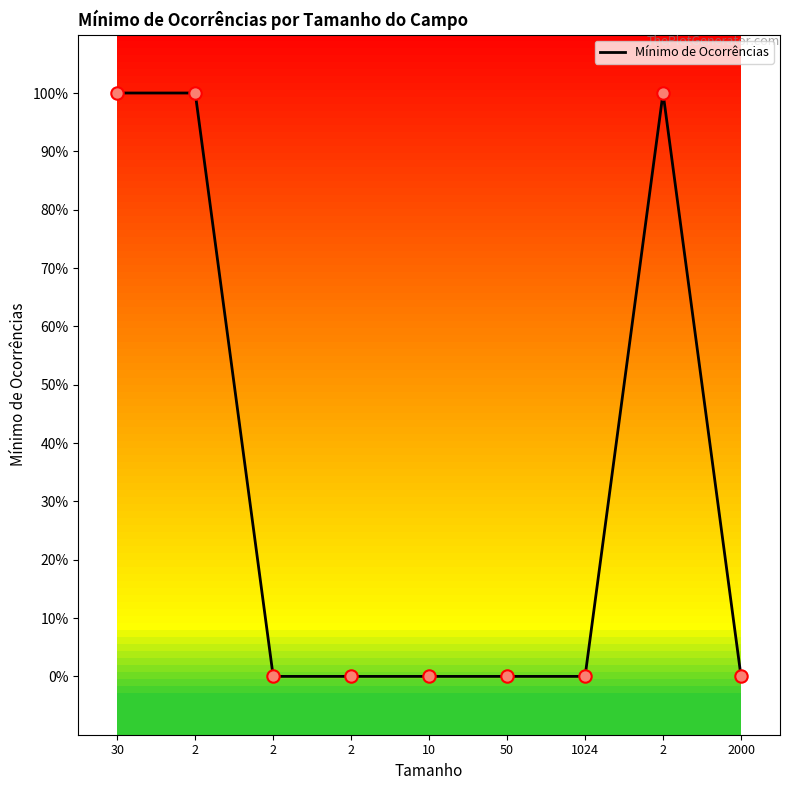

Which has a higher value, 2 or 2000?

2